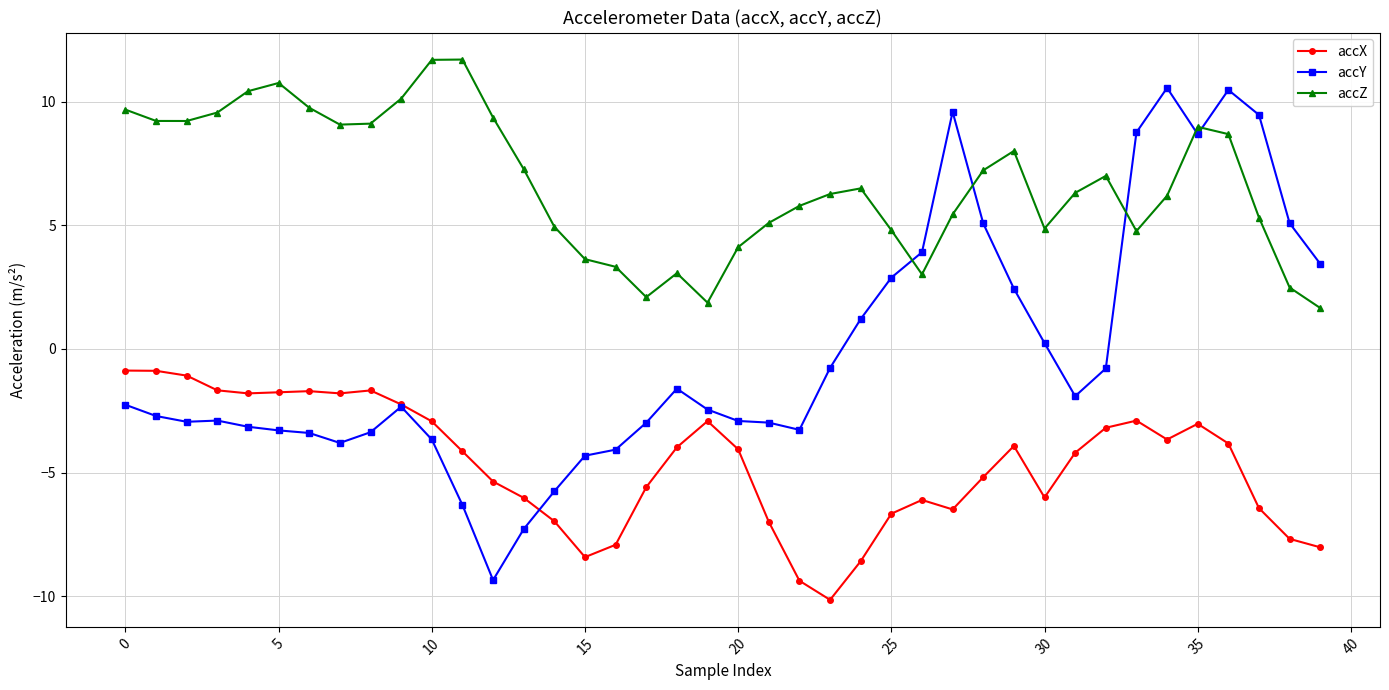

Rank the series by their maximum value, from lowest to highest.

accX, accY, accZ